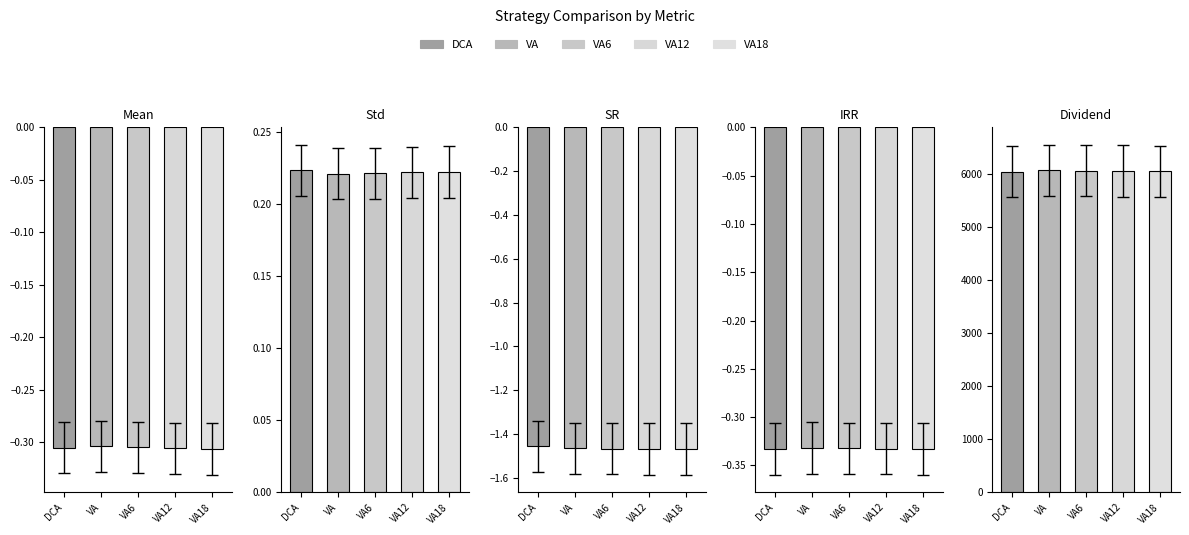

What are all the series names shown in the legend?

DCA, VA, VA6, VA12, VA18